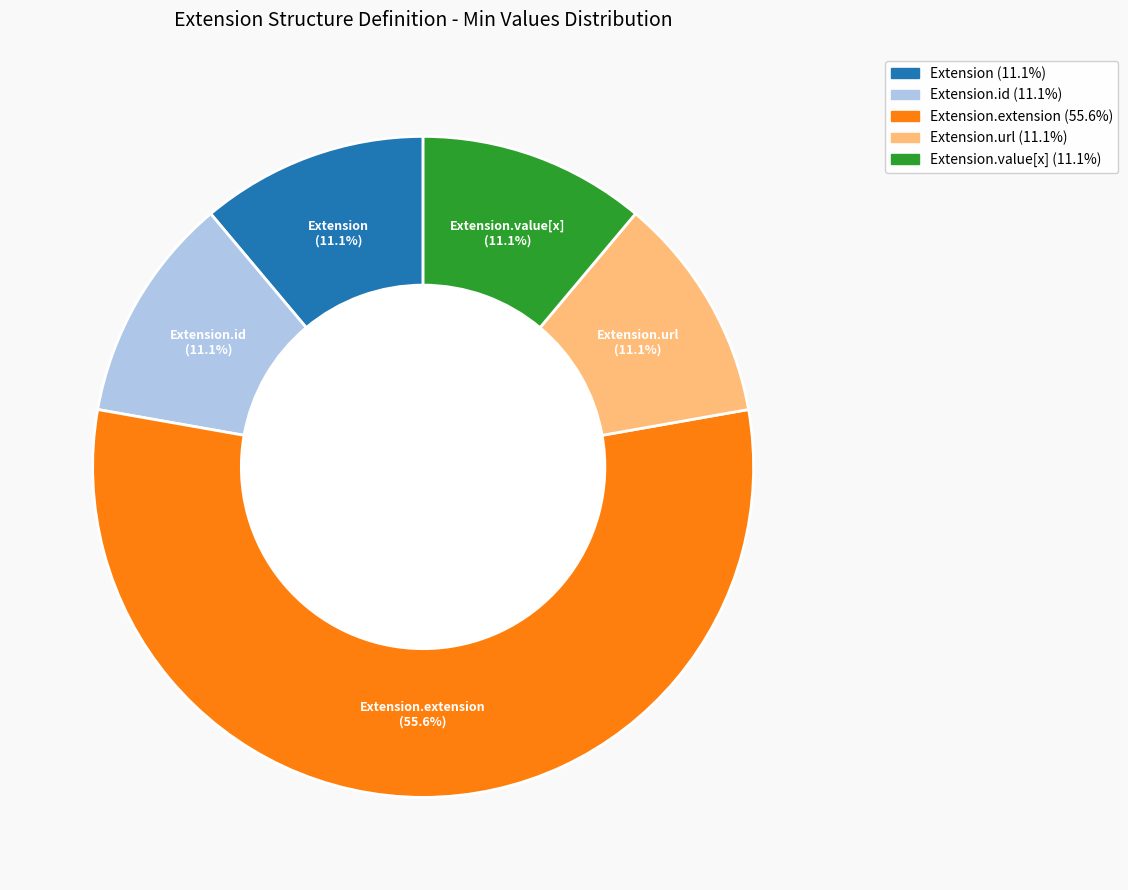

Does any single category account for the majority?

Yes